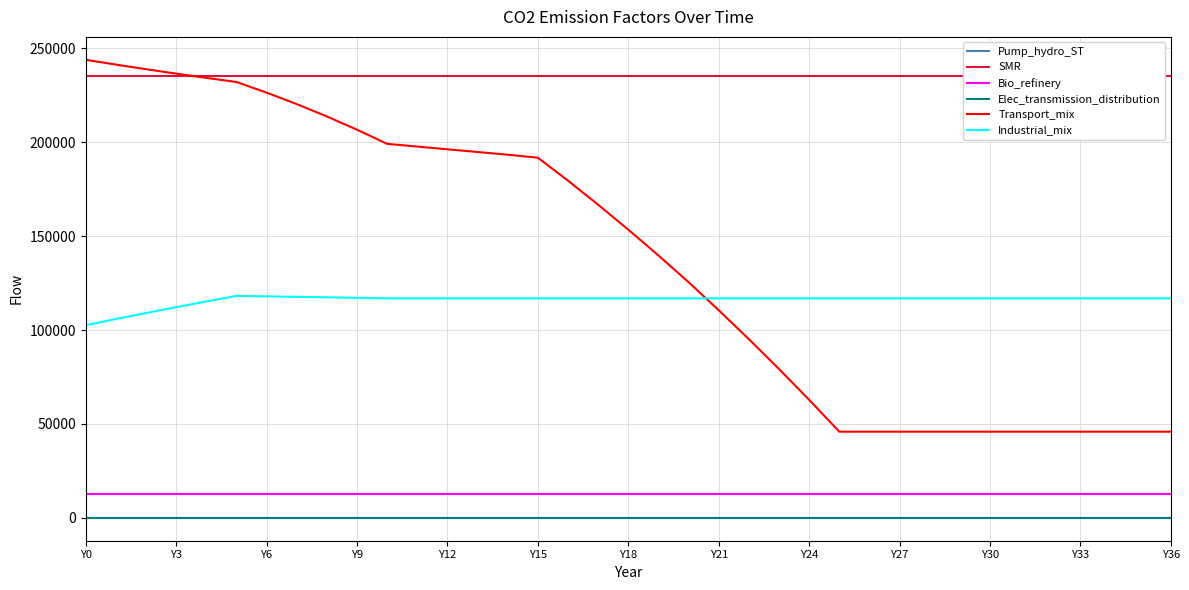

True or false: Pump_hydro_ST and Transport_mix intersect in this chart.

False